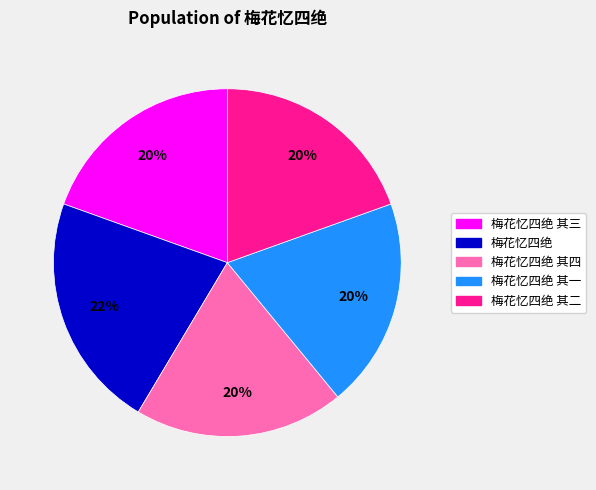

To the nearest percent, what is the difference between the 梅花忆四绝 and 梅花忆四绝 其一 slice percentages?

2%